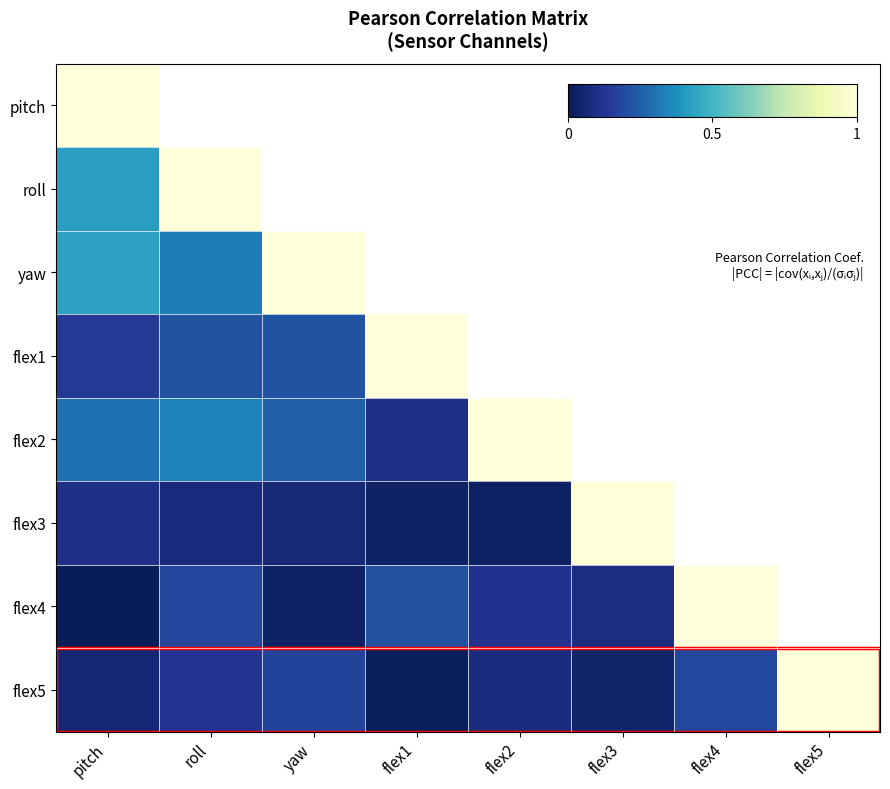

At which category does the chart reach its peak across all series?

pitch